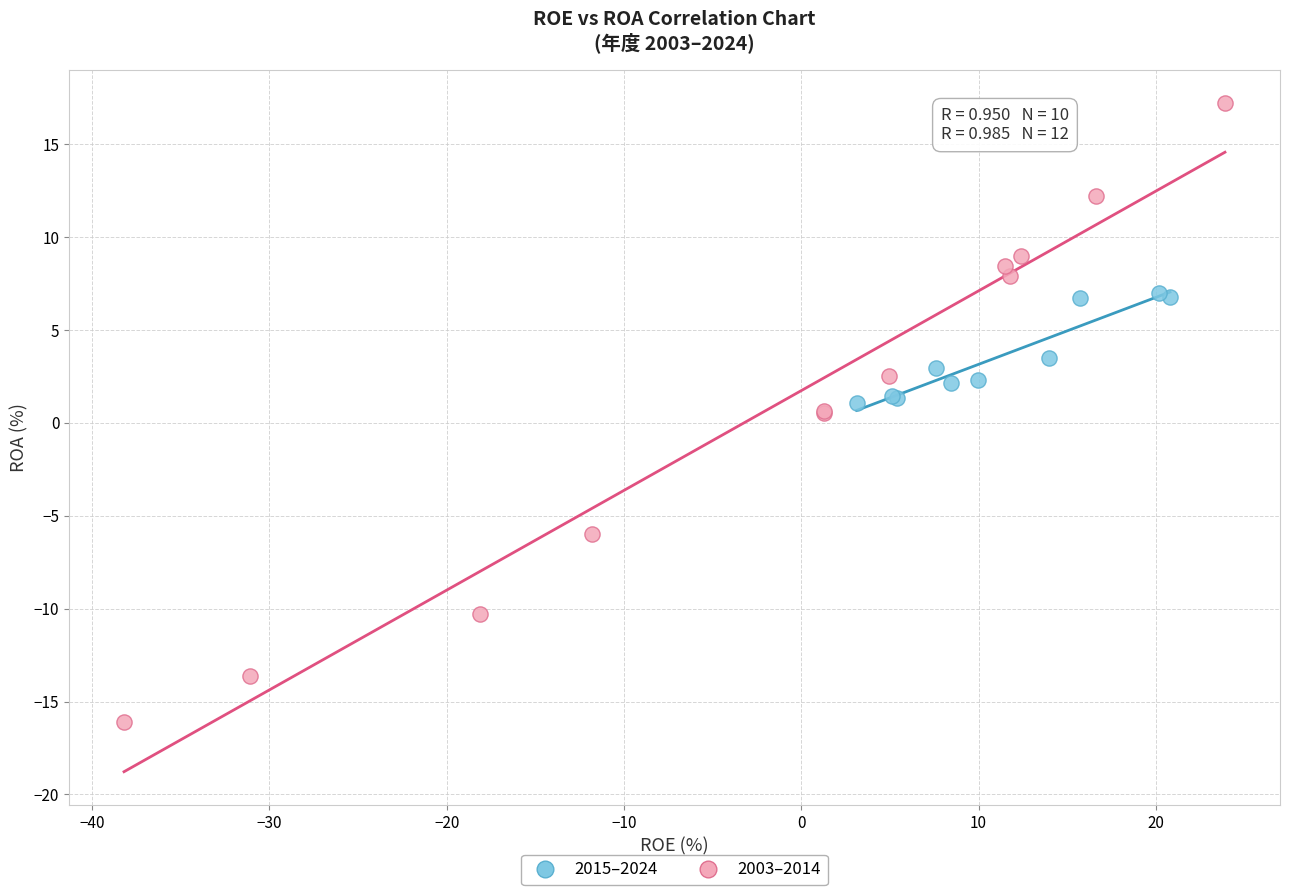

Which series has the largest Y range (max minus min)?

2003–2014